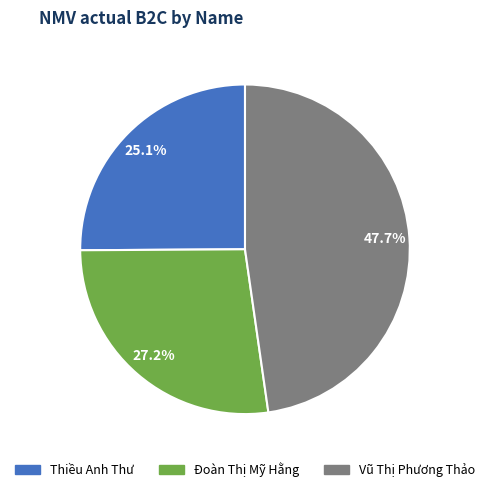

Rank the categories by value from highest to lowest.

Vũ Thị Phương Thảo, Đoàn Thị Mỹ Hằng, Thiều Anh Thư